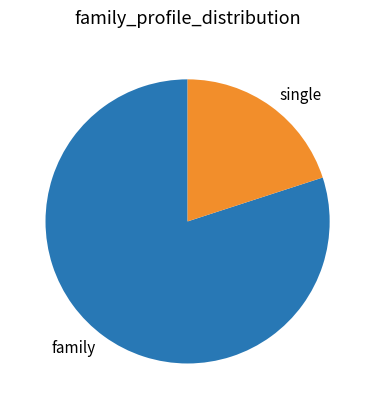

Rank the categories by value from lowest to highest.

single, family